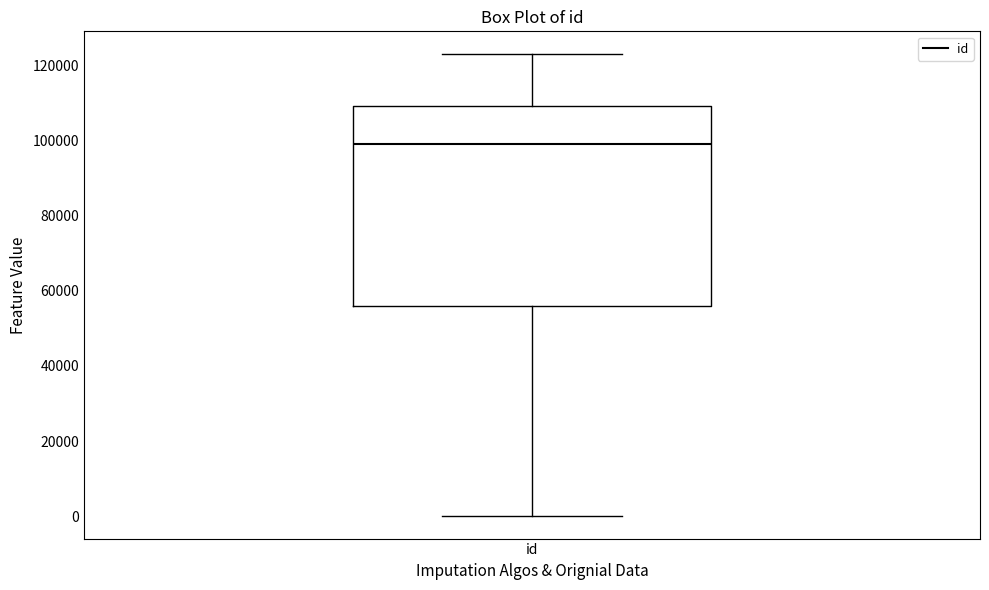

Where does the median line of the box for id sit on the y-axis? The values are not printed on the chart, so give them approximately, as read against the axis.

98000